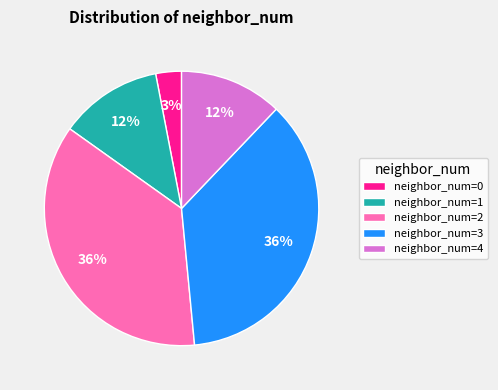

To the nearest percent, what percentage of the pie is neighbor_num=3?

36%